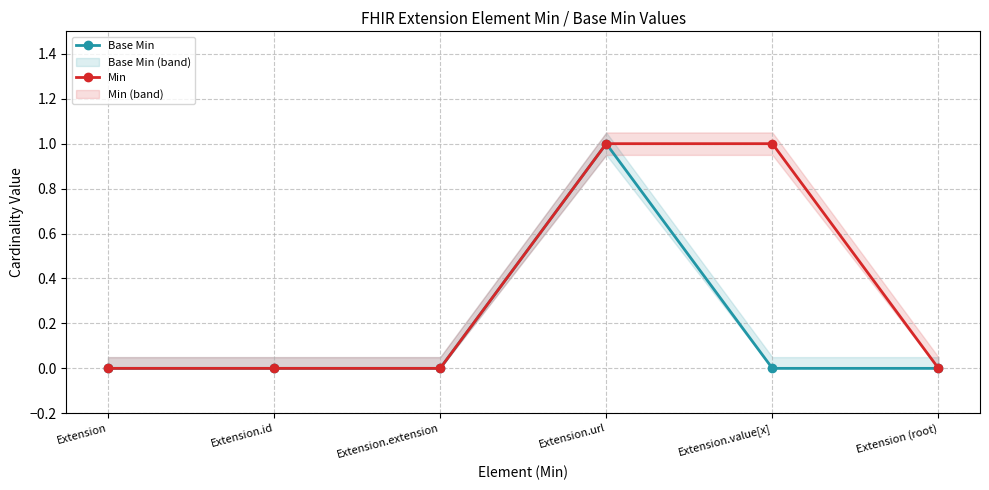

What is the difference between the maximum and minimum values in the Min series?

1